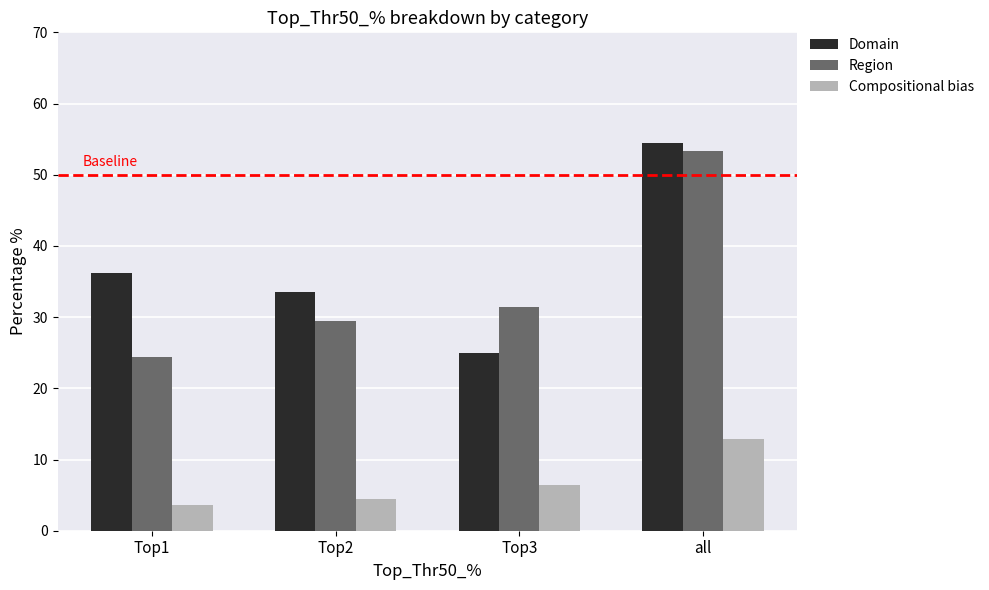

Rank the series at Top2 from highest to lowest value.

Domain, Region, Compositional bias